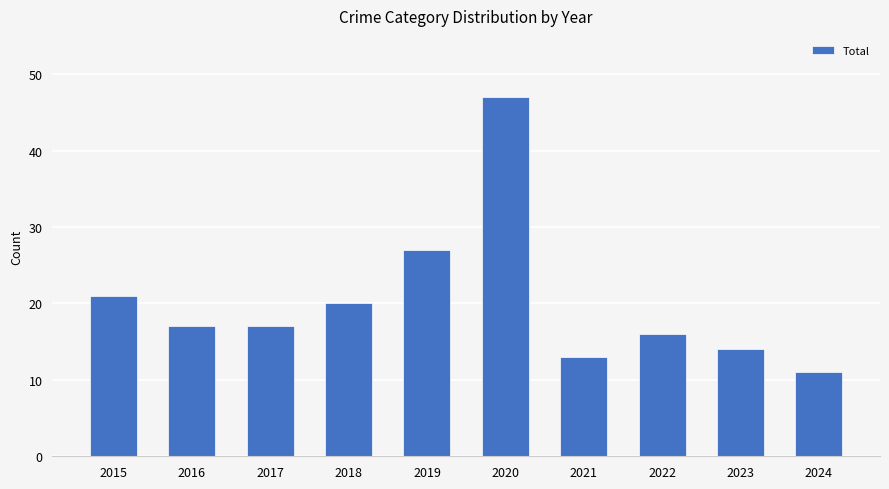

What is the maximum value shown in the chart?

47